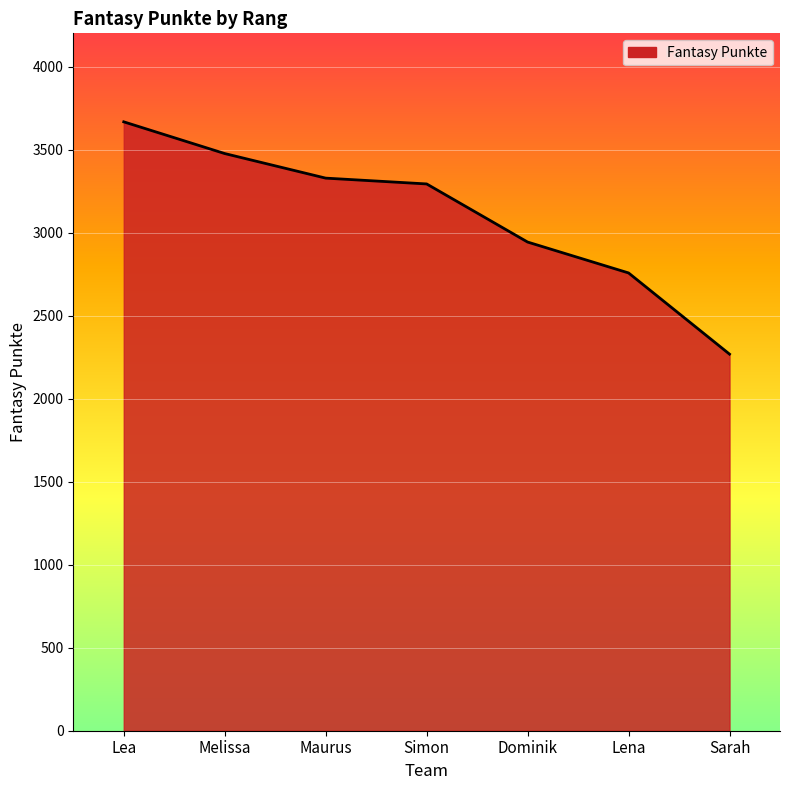

Between Maurus and Lena, which is larger?

Maurus